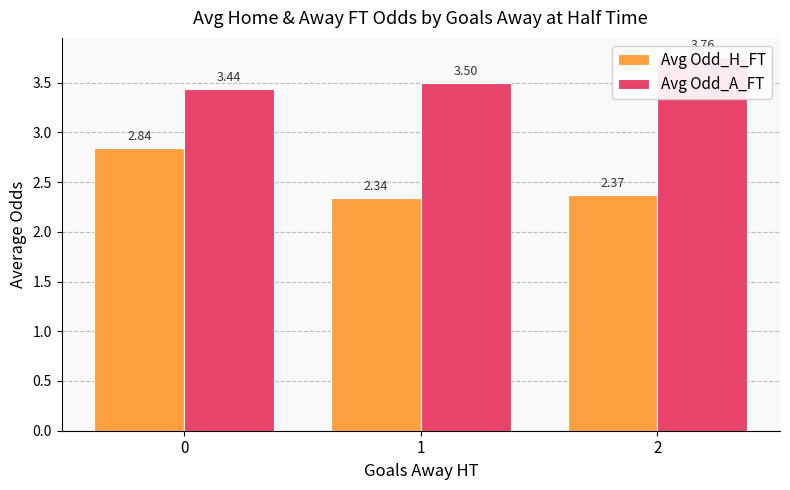

Is it true that Avg Odd_H_FT equals 2.8 at 0?

True